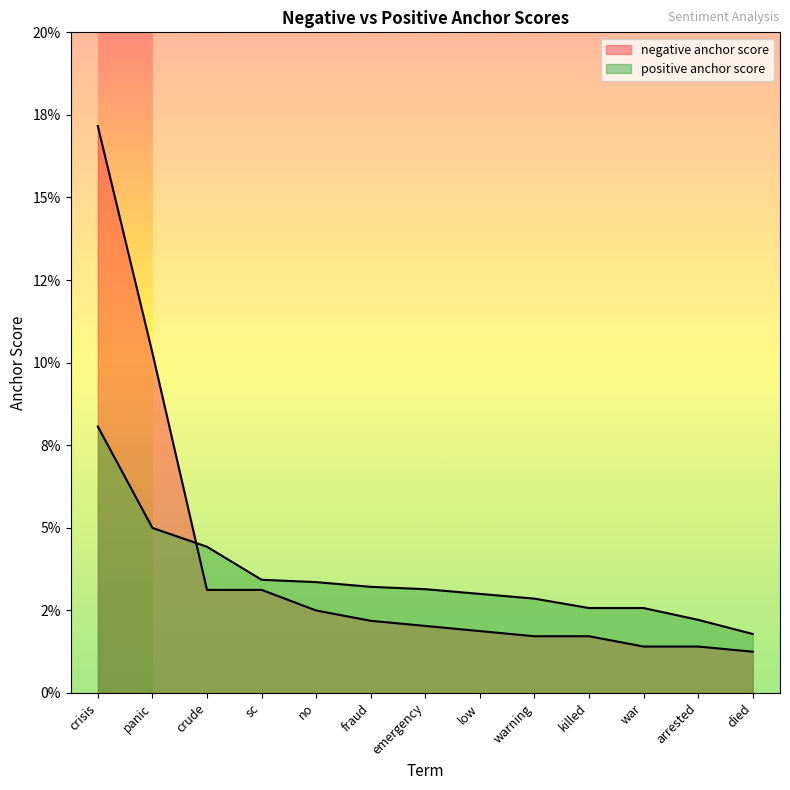

How many times do positive anchor score and negative anchor score cross each other?

1